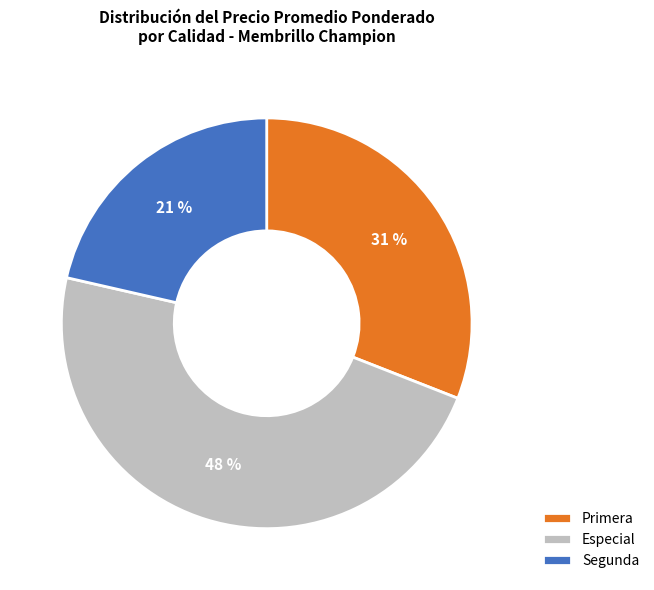

Is the sum of Segunda and Primera greater than half?

Yes